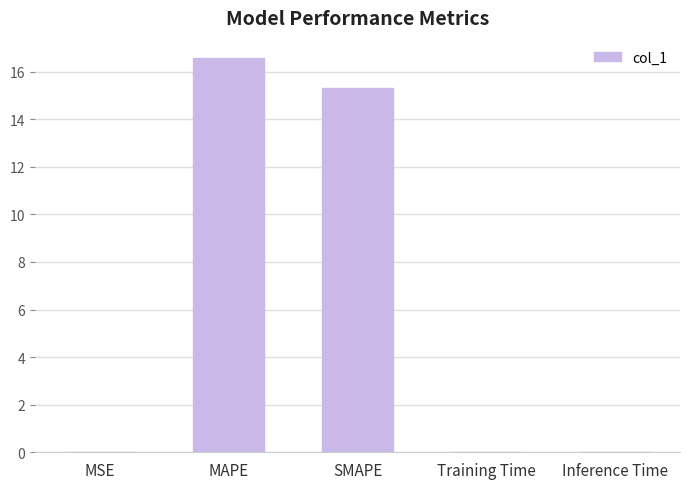

Are the bars horizontal?

No